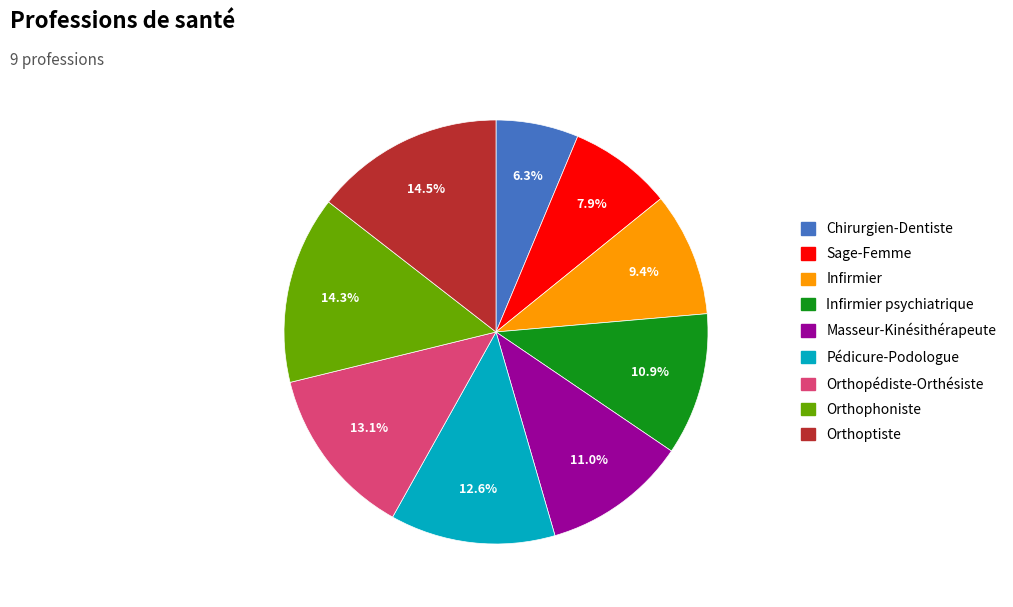

How many segments does this pie chart have?

9